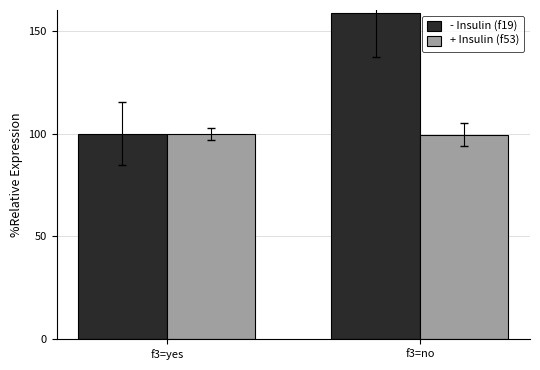

Which series changed the most between f3=yes and f3=no?

- Insulin (f19)